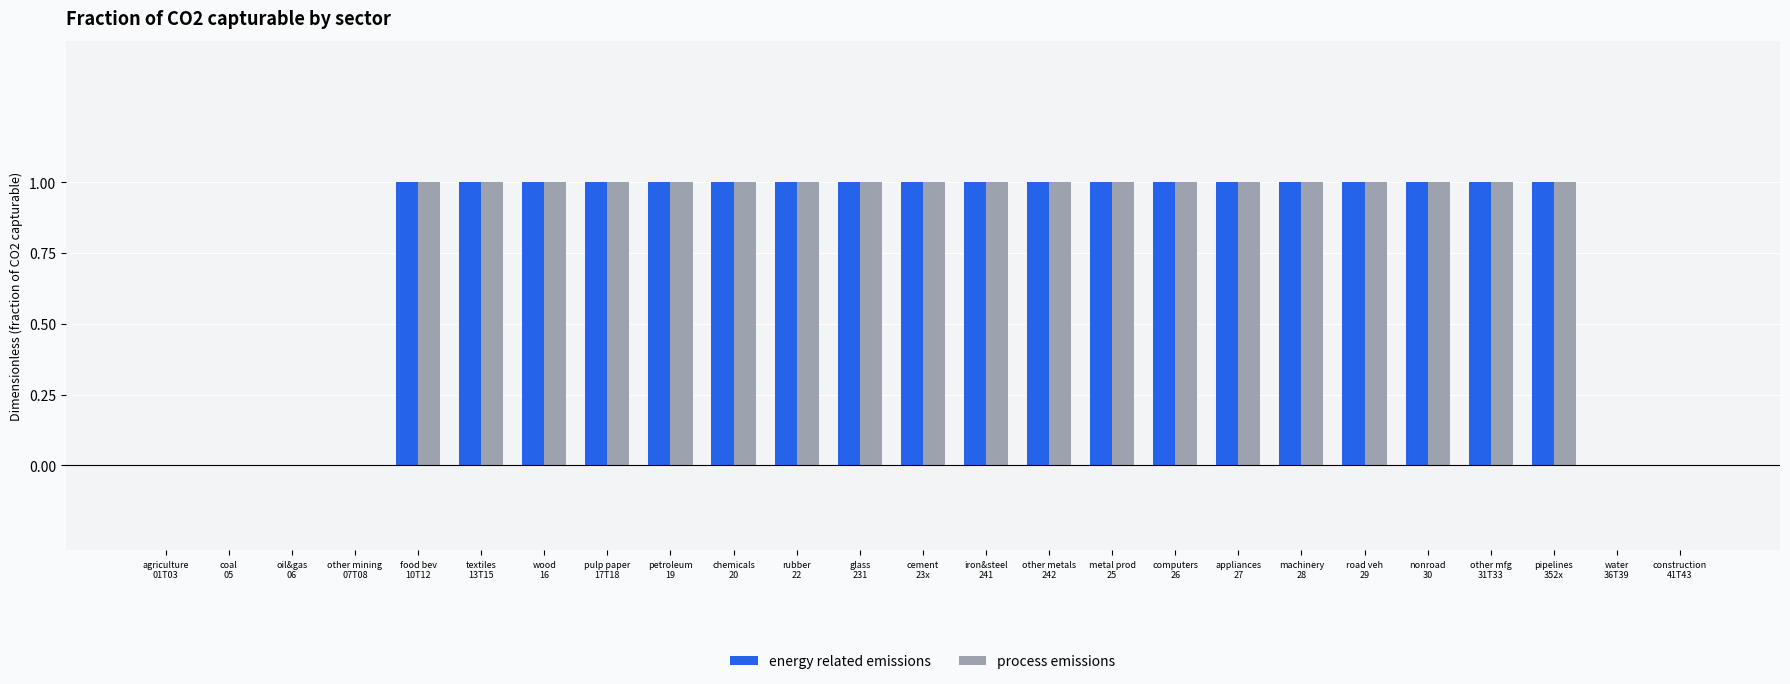

Reading left to right, extract all data points from this chart.

energy related emissions: agriculture
01T03=0	coal
05=0	oil&gas
06=0	other mining
07T08=0	food bev
10T12=1	textiles
13T15=1	wood
16=1	pulp paper
17T18=1	petroleum
19=1	chemicals
20=1	rubber
22=1	glass
231=1	cement
23x=1	iron&steel
241=1	other metals
242=1	metal prod
25=1	computers
26=1	appliances
27=1	machinery
28=1	road veh
29=1	nonroad
30=1	other mfg
31T33=1	pipelines
352x=1	water
36T39=0	construction
41T43=0
process emissions: agriculture
01T03=0	coal
05=0	oil&gas
06=0	other mining
07T08=0	food bev
10T12=1	textiles
13T15=1	wood
16=1	pulp paper
17T18=1	petroleum
19=1	chemicals
20=1	rubber
22=1	glass
231=1	cement
23x=1	iron&steel
241=1	other metals
242=1	metal prod
25=1	computers
26=1	appliances
27=1	machinery
28=1	road veh
29=1	nonroad
30=1	other mfg
31T33=1	pipelines
352x=1	water
36T39=0	construction
41T43=0